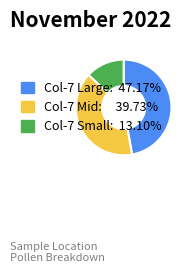

Is there any slice that represents more than half of the pie?

No